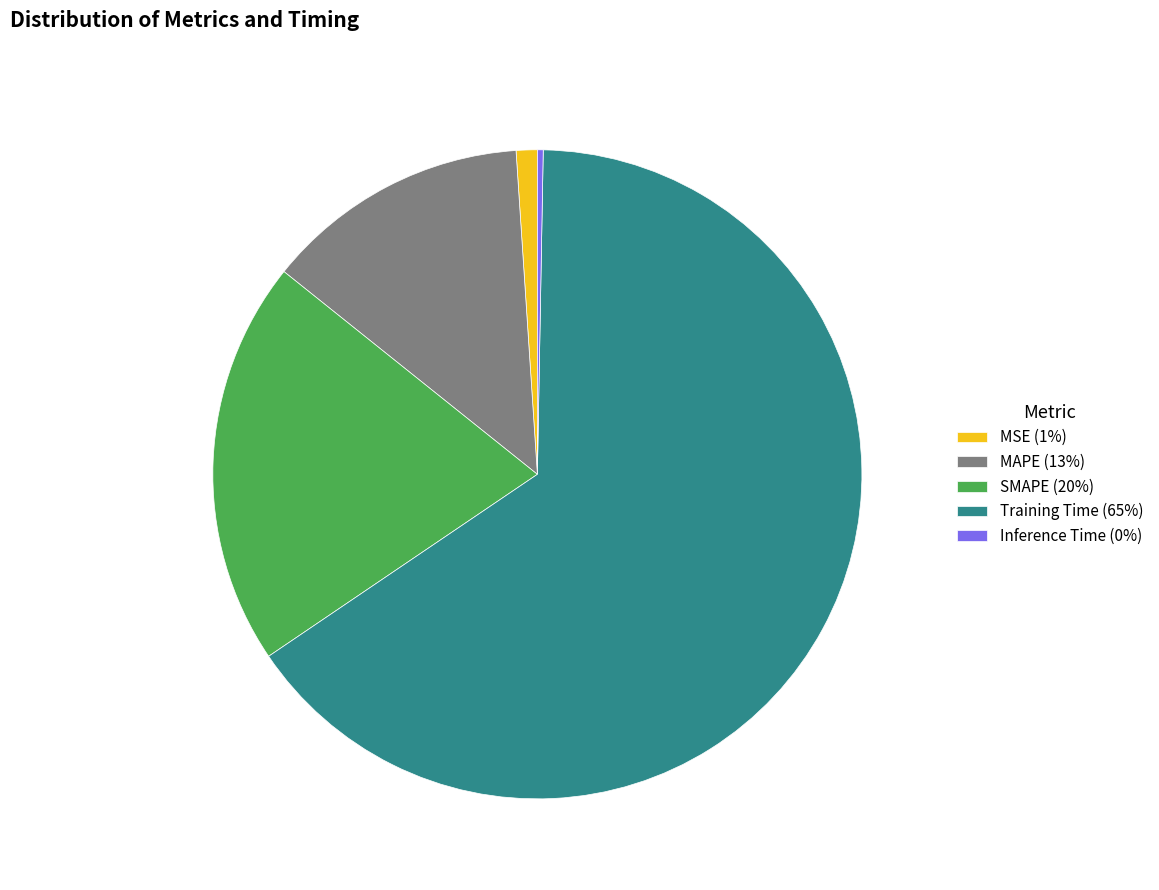

Is Training Time (65%) the majority of the pie?

Yes